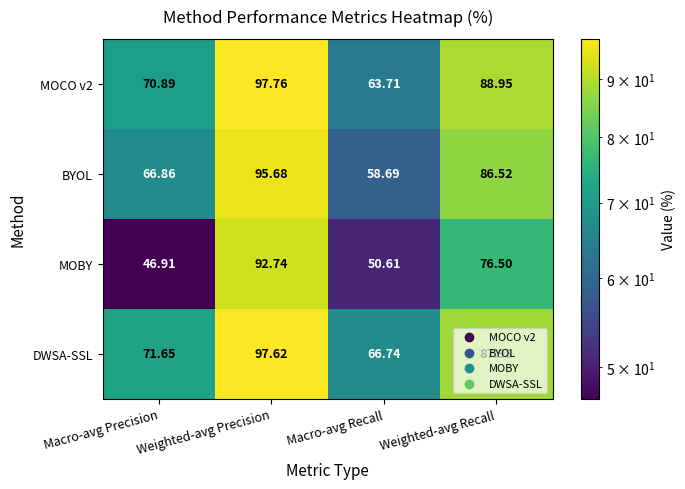

Which series has the largest total across all categories?

DWSA-SSL